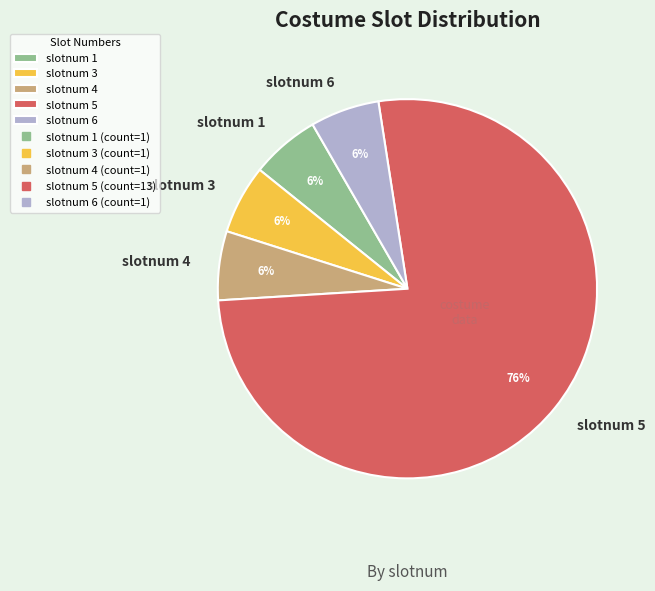

How many slices are in this pie chart?

5